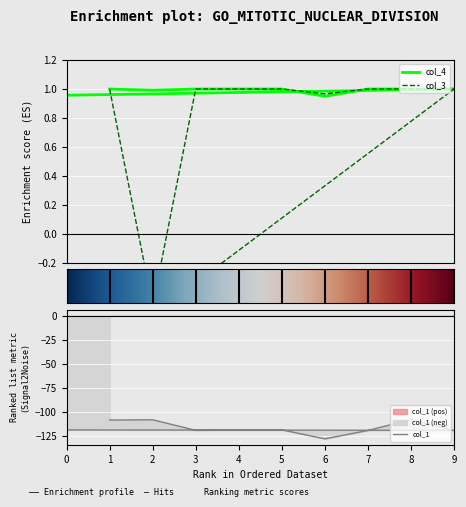

At which label does col_1 first exceed -118?

1